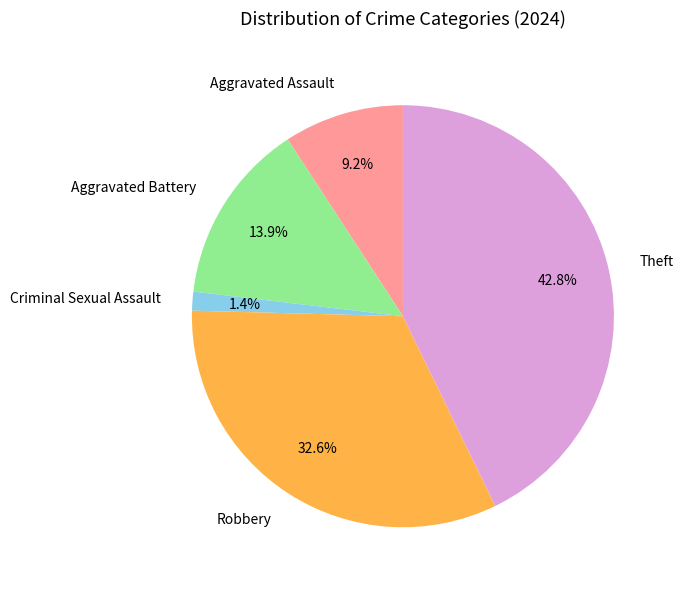

To the nearest percent, what percentage of the pie is Aggravated Assault?

9%